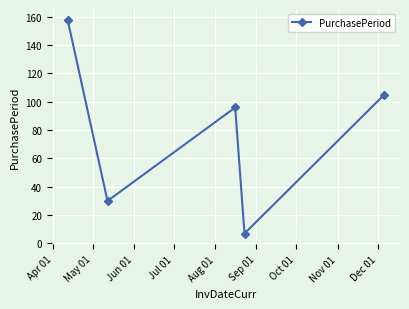

What is the greatest value displayed?

158